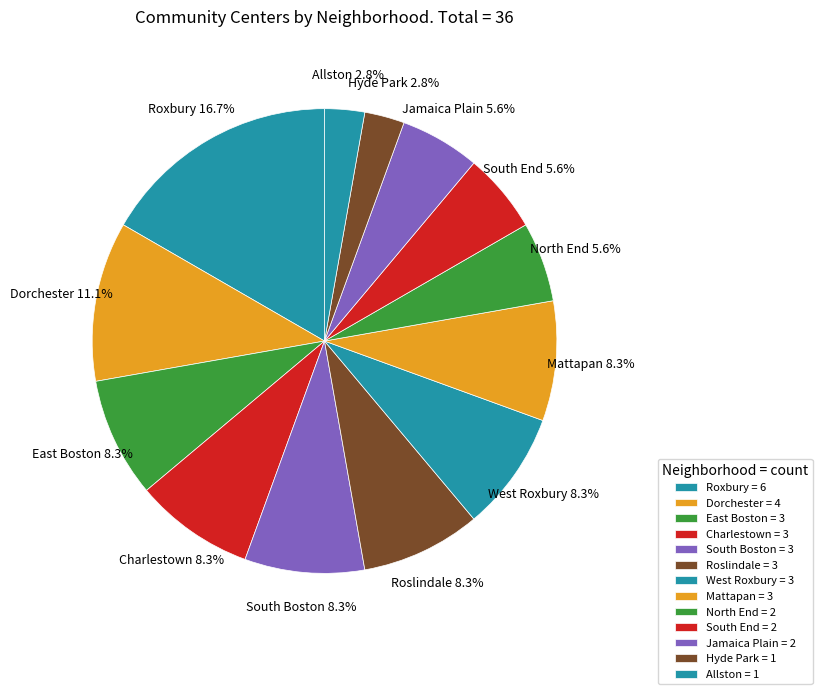

To the nearest percent, what is the average slice percentage?

8%